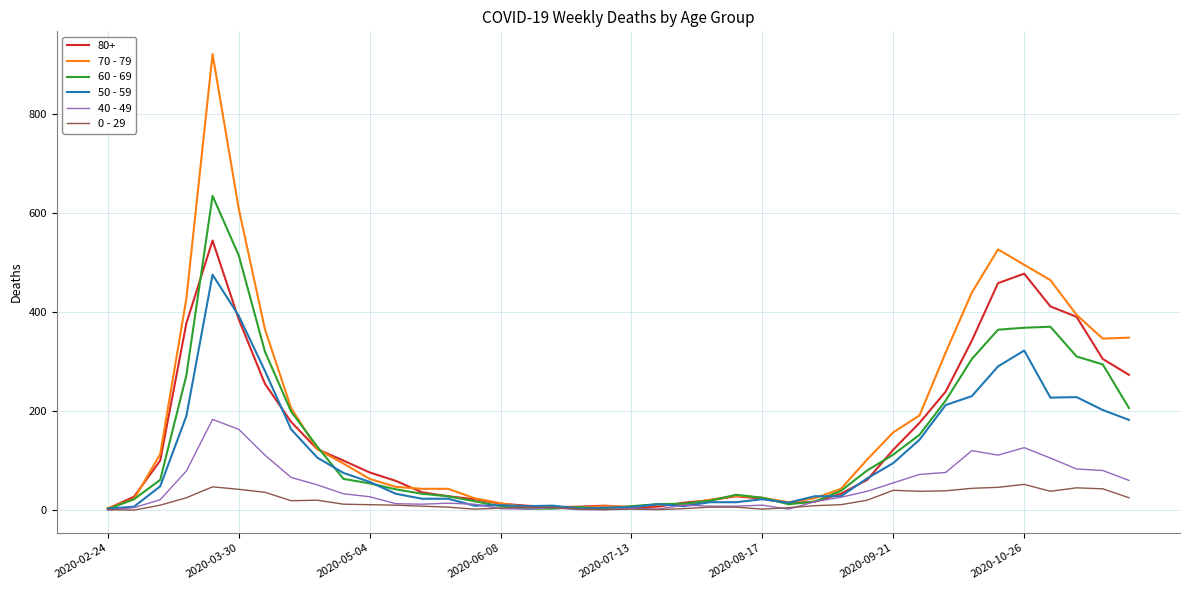

List the series in order of their peak value, highest first.

70 - 79, 60 - 69, 80+, 50 - 59, 40 - 49, 0 - 29